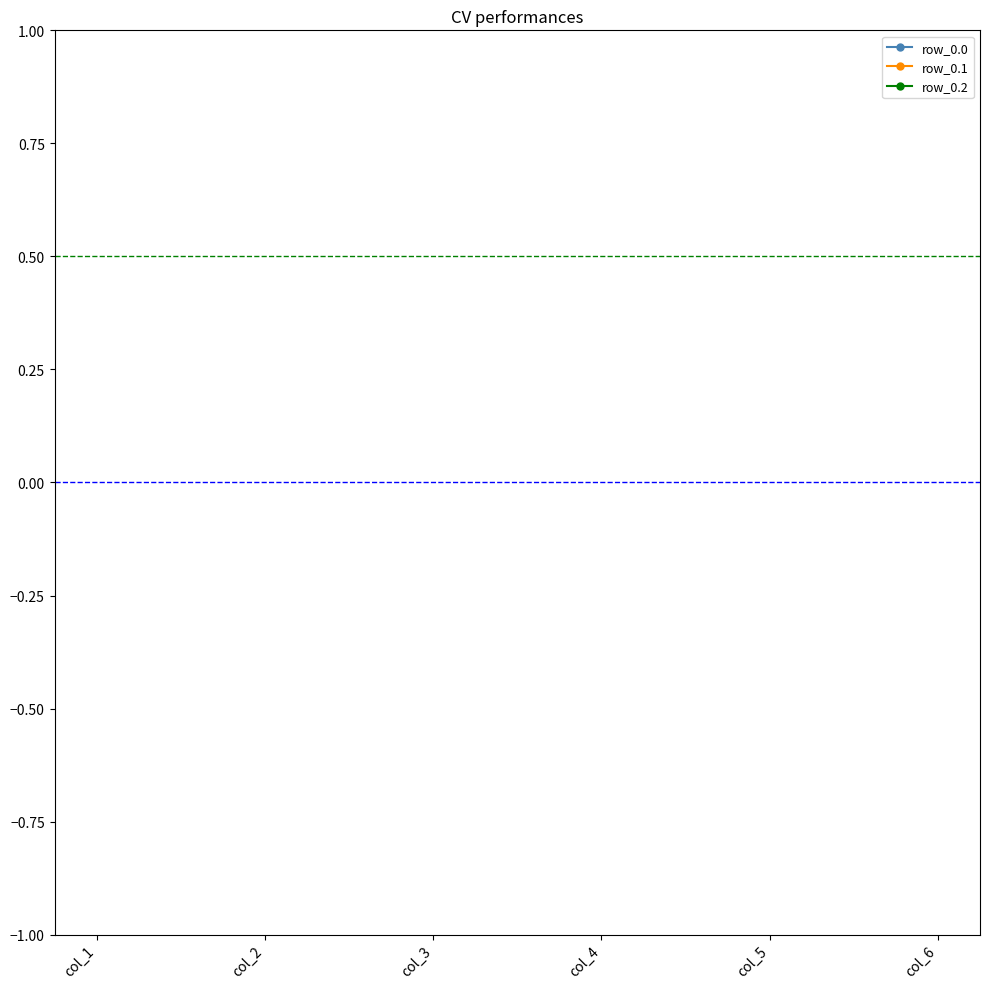

True or false: row_0.0 and row_0.2 intersect in this chart.

False